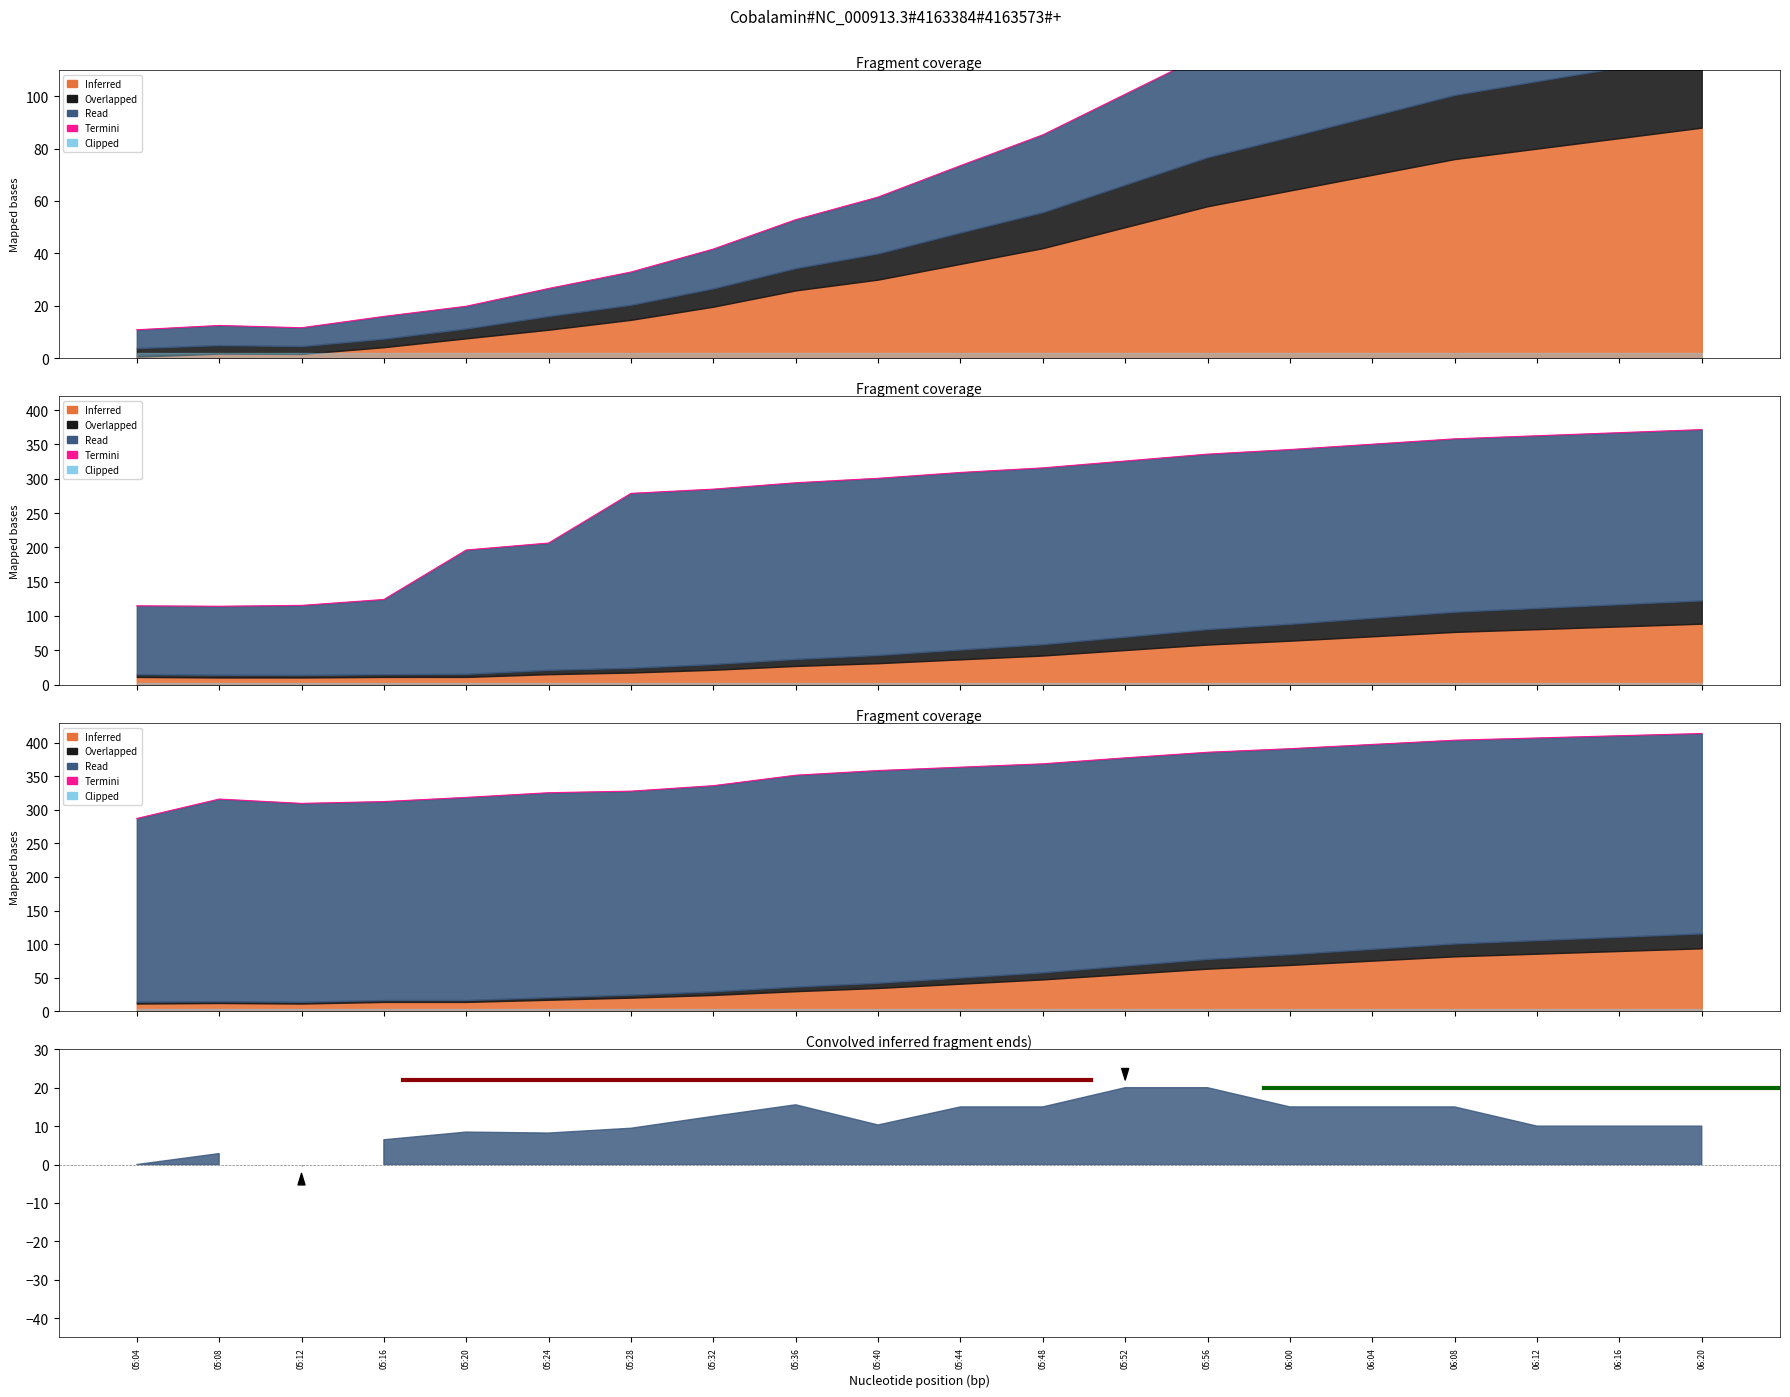

What is the sum of all values?

7168.3